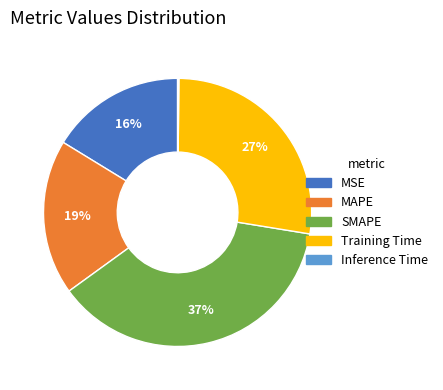

Is it true that SMAPE is 50% of the pie?

False